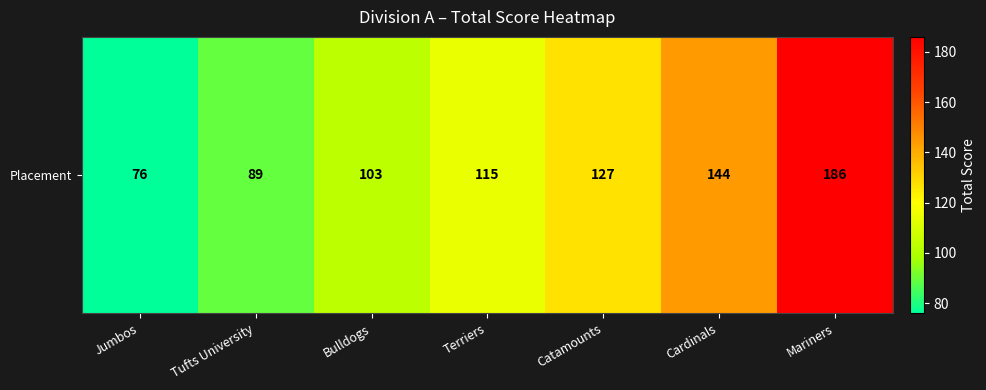

Reading left to right, what are all the values shown in this chart?

76	89	103	115	127	144	186